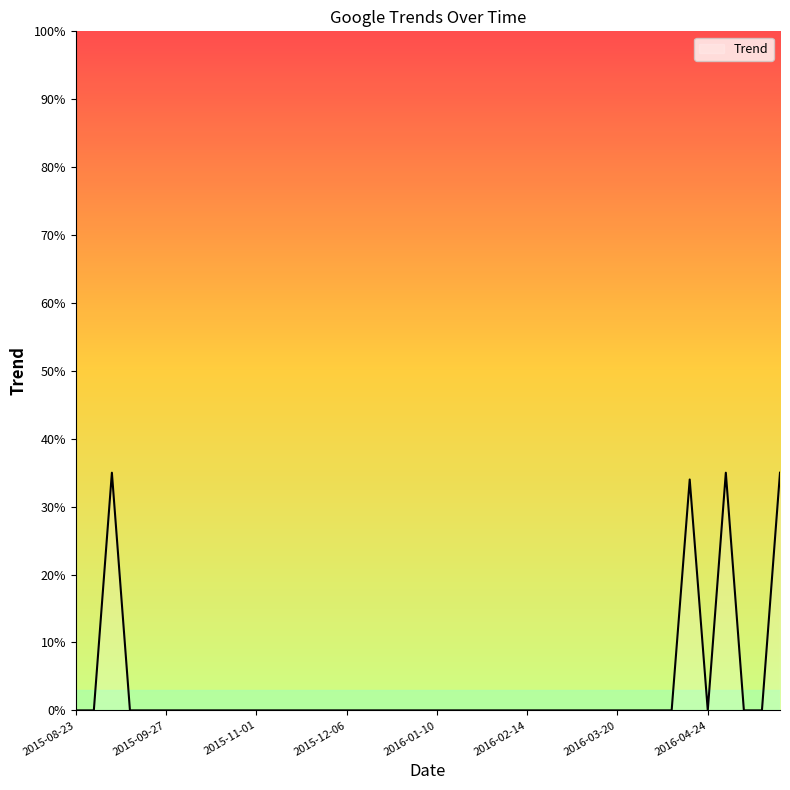

What is the maximum value shown in the chart?

35